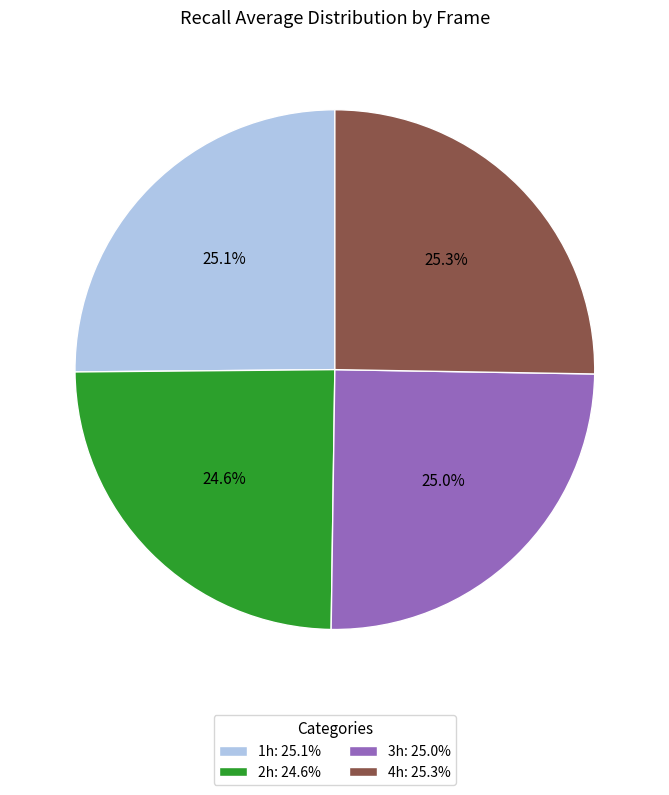

Between 2h: 24.6% and 4h: 25.3%, which is larger?

4h: 25.3%